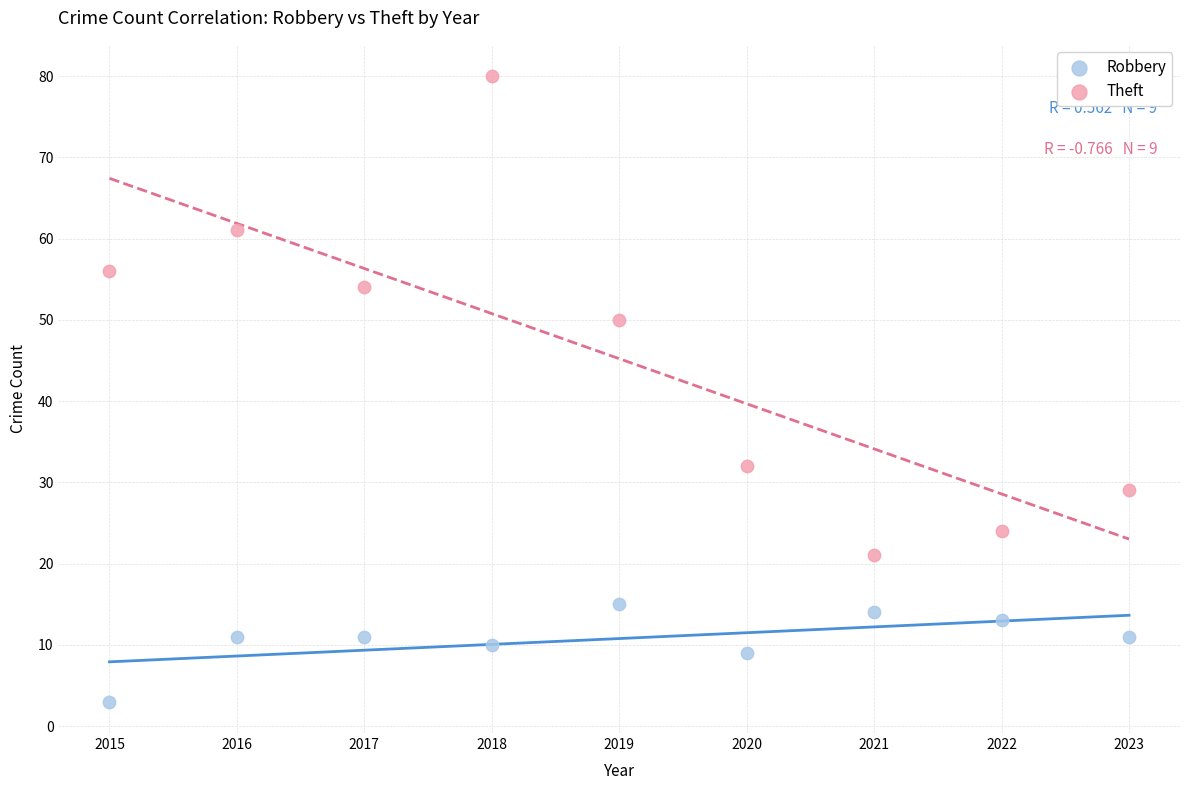

What is the X range (max minus min) for the scatter plot?

8